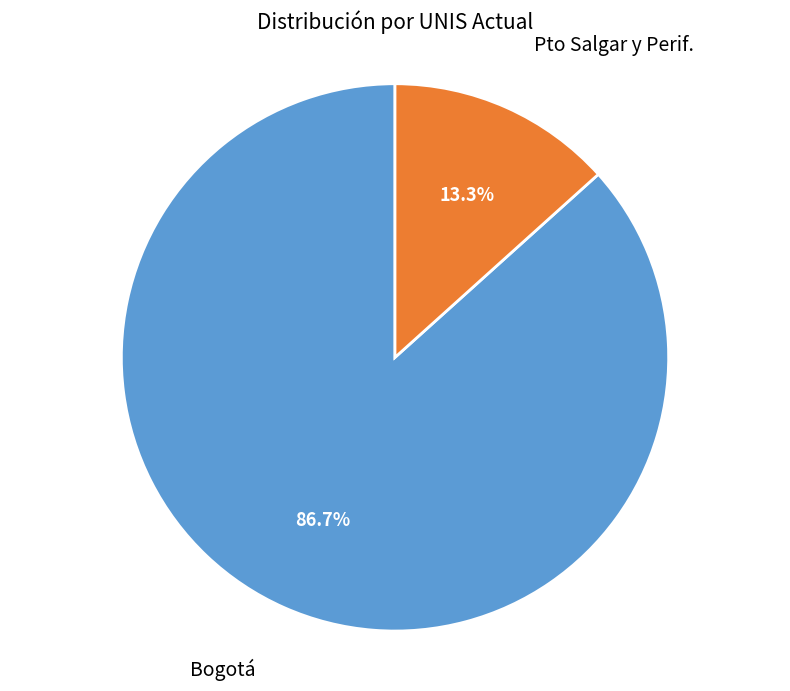

Is there any slice that represents more than half of the pie?

Yes